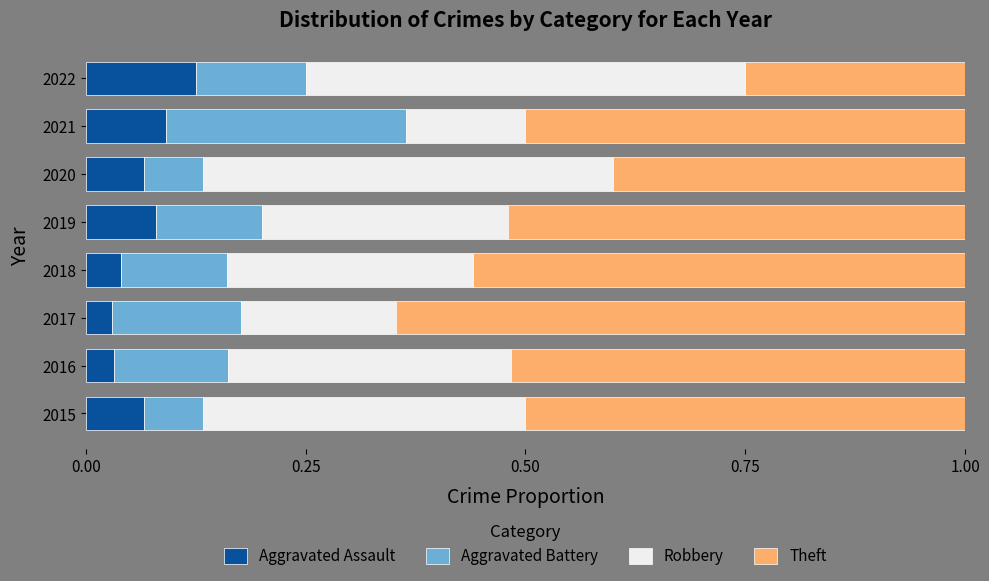

Which category has the highest value in the Aggravated Assault series?

2022